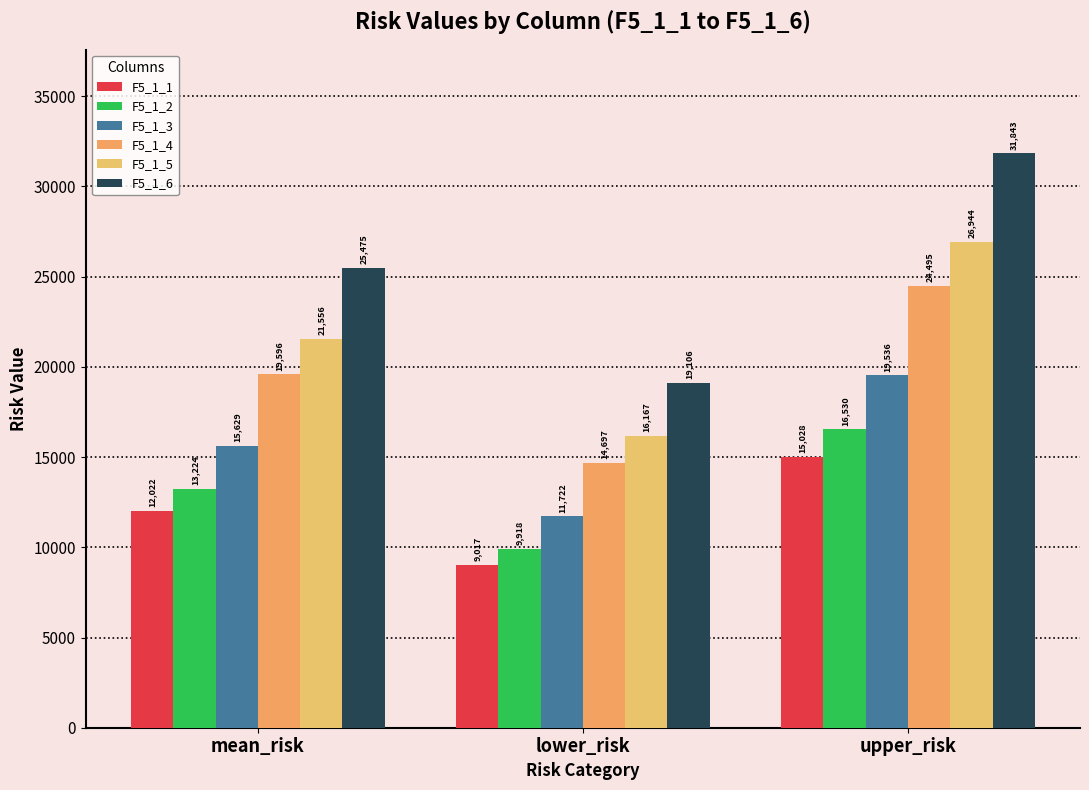

True or false: F5_1_5 has a value of 21555.6 at mean_risk.

True